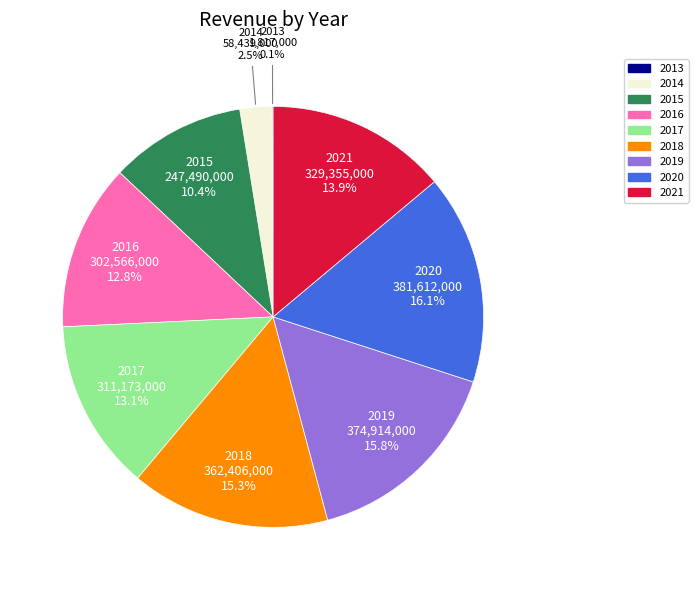

Do 2017 and 2015 together represent more than half of the pie?

No